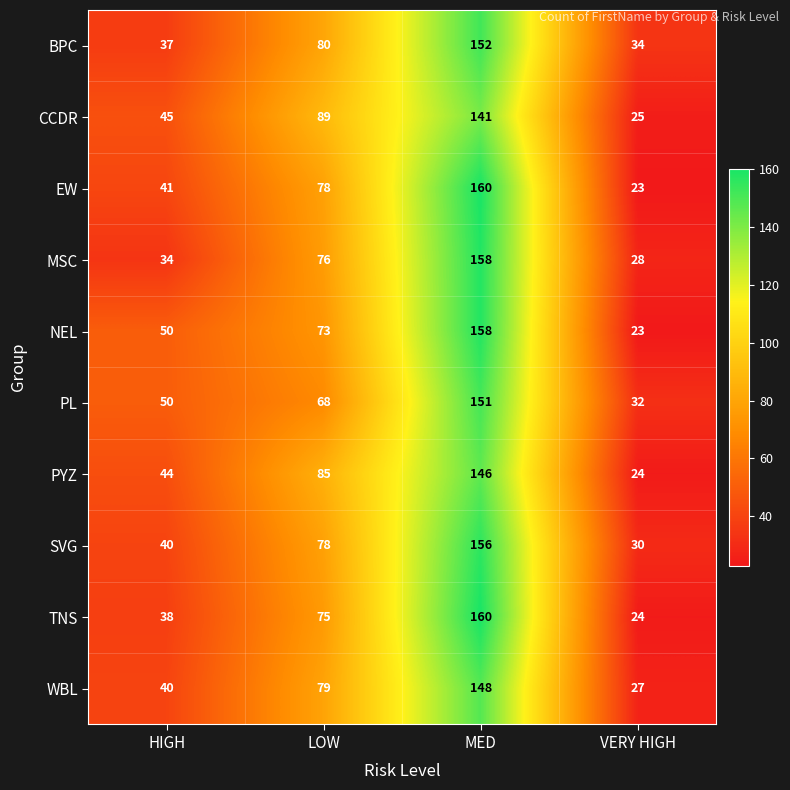

What is the sum of all BPC values?

303